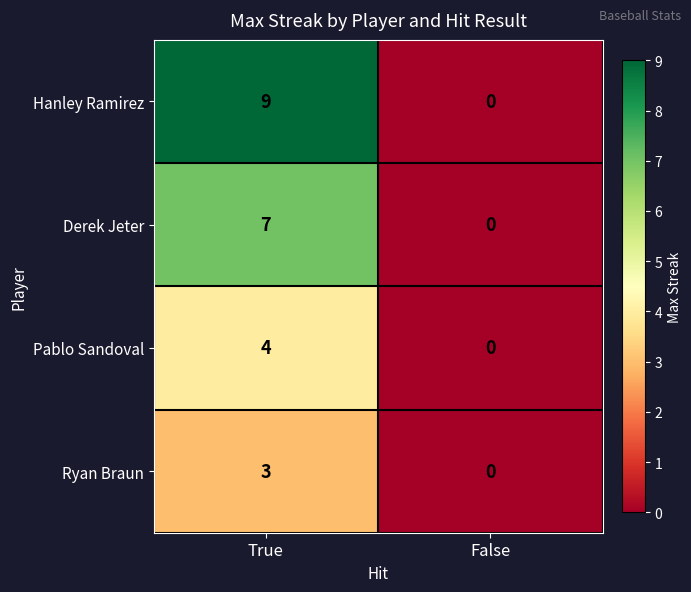

Reading left to right, what are all the values shown in this chart?

Hanley Ramirez: 9	0
Derek Jeter: 7	0
Pablo Sandoval: 4	0
Ryan Braun: 3	0